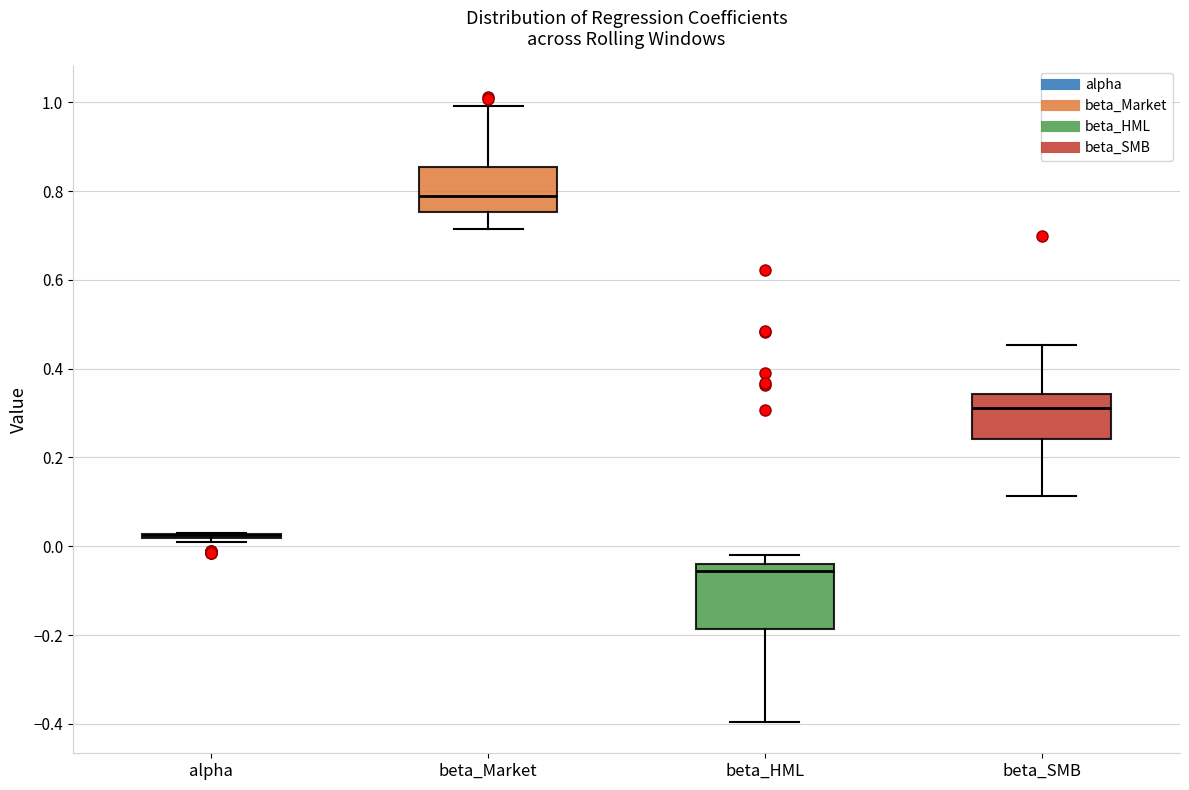

Reading left to right, read every box against the y-axis: the position of its median line, the range the box covers, and the ends of its whiskers. The values are not printed on the chart, so give them approximately, as read against the axis.

alpha: box collapsed to a line at 0.02, whiskers 0.00 to 0.02
beta_Market: median 0.78, box 0.76 to 0.86, whiskers 0.72 to 1.00
beta_HML: median -0.06, box -0.18 to -0.04, whiskers -0.40 to -0.02
beta_SMB: median 0.32, box 0.24 to 0.34, whiskers 0.12 to 0.46